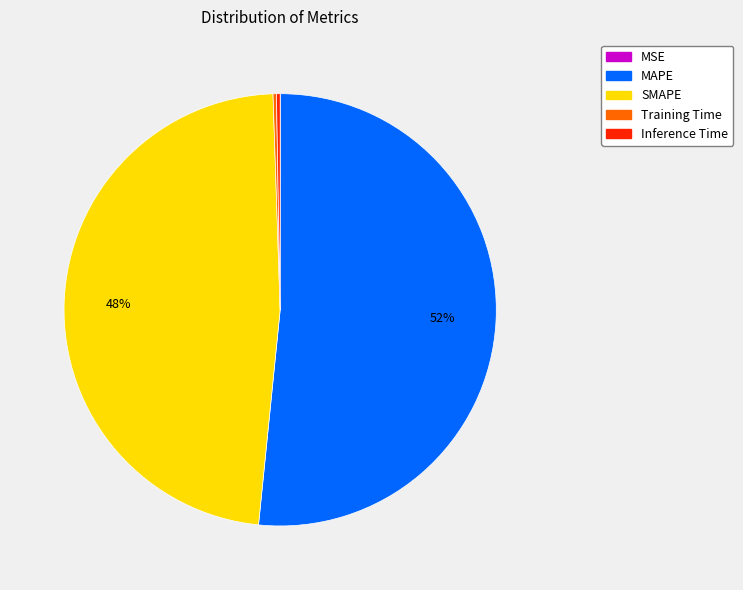

Which category accounts for the majority?

MAPE